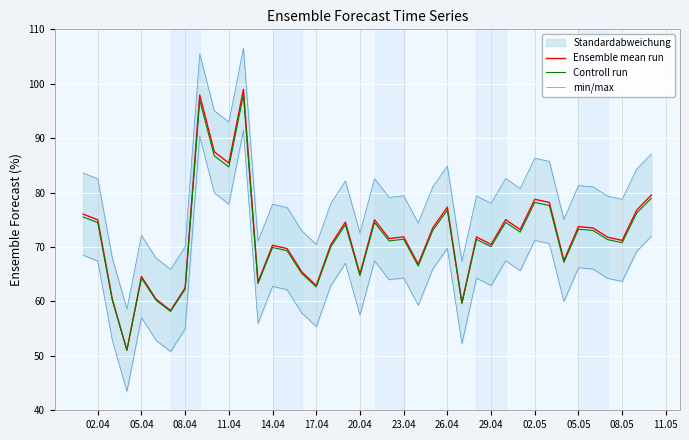

Reading left to right, transcribe all the data shown in this chart.

Ensemble mean run: 76.0	75.0	60.4	51.0	64.6	60.4	58.3	62.5	97.9	87.5	85.4	99.0	63.5	70.3	69.7	65.5	62.9	70.4	74.6	65.0	75.0	71.5	71.9	66.8	73.5	77.3	59.8	71.8	70.5	75.0	73.2	78.8	78.2	67.5	73.7	73.5	71.8	71.2	76.8	79.5
Controll run: 75.5	74.5	60.2	51.0	64.3	60.2	58.2	62.2	97.0	86.8	84.7	98.0	63.3	69.9	69.3	65.1	62.7	70.0	74.1	64.7	74.5	71.1	71.4	66.5	73.1	76.8	59.6	71.4	70.1	74.5	72.7	78.2	77.6	67.2	73.3	73.0	71.4	70.8	76.2	78.9
min/max: 83.6	82.6	68.0	58.6	72.1	68.0	65.9	70.1	105.5	95.1	93.0	106.5	71.1	77.9	77.3	73.0	70.5	78.0	82.1	72.6	82.6	79.1	79.4	74.4	81.1	84.9	67.3	79.4	78.0	82.6	80.8	86.3	85.7	75.1	81.3	81.1	79.4	78.8	84.3	87.1